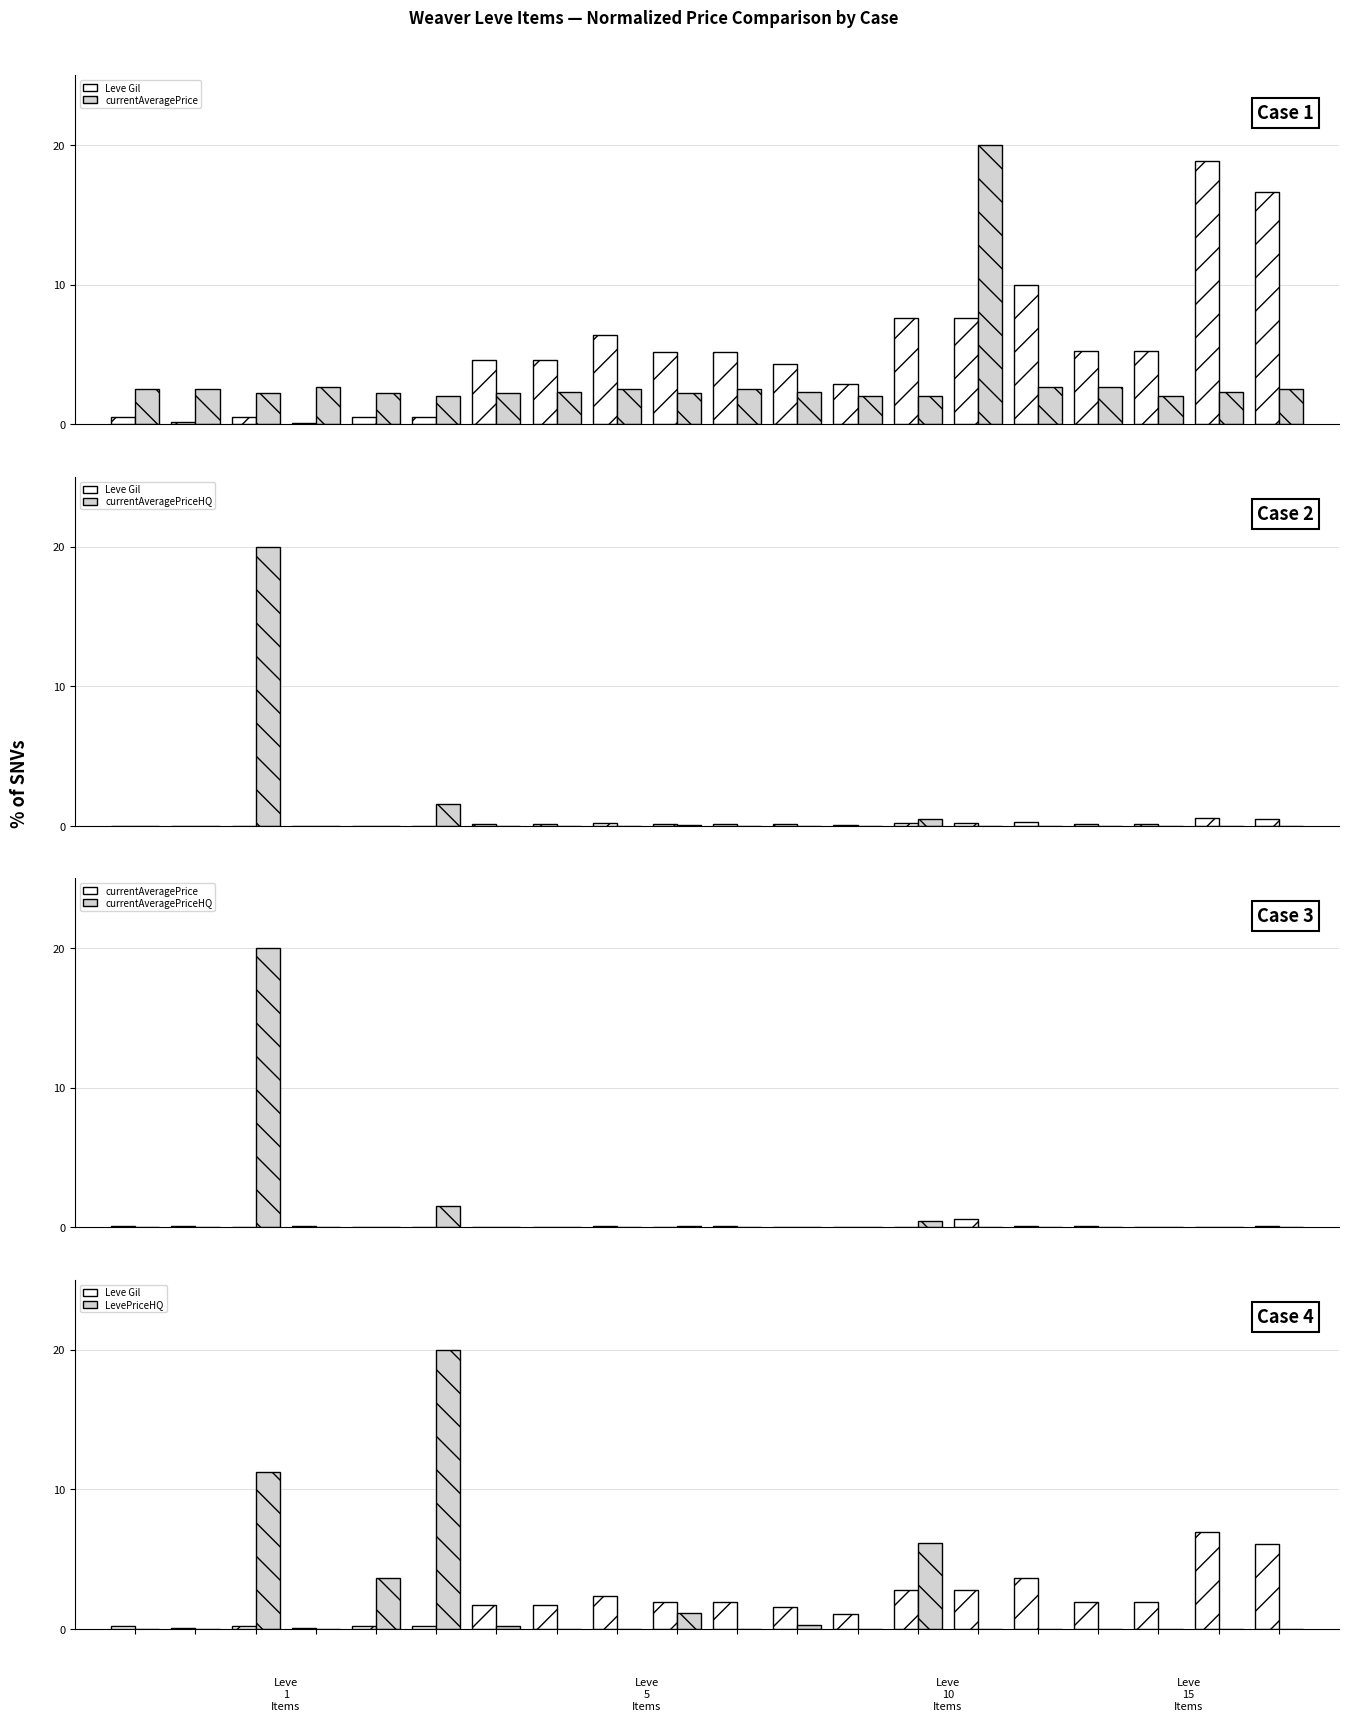

What is the sum of the Leve Gil values at 14 and 13?

5.6